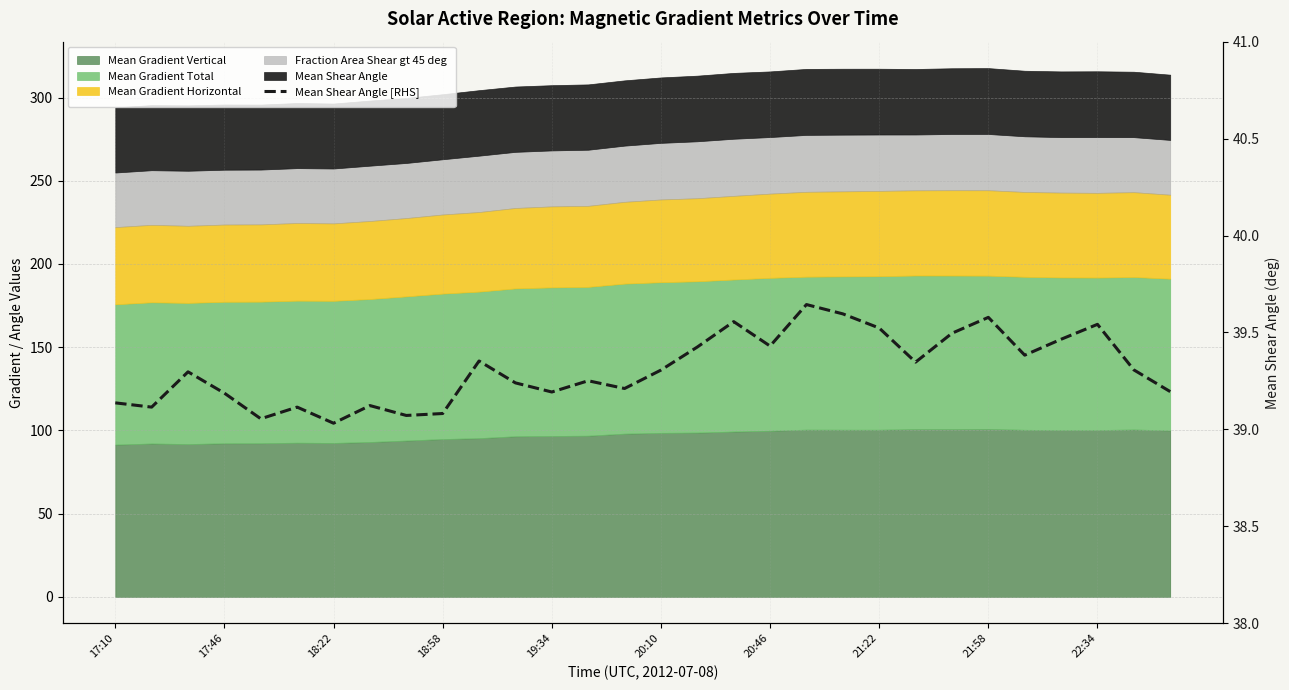

Where is the data nearest to the value 39?

18:22